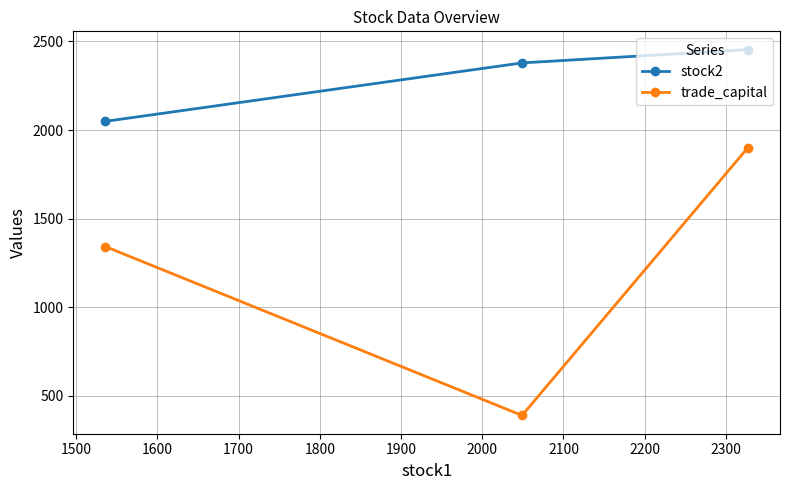

Count the number of data series in this chart.

2